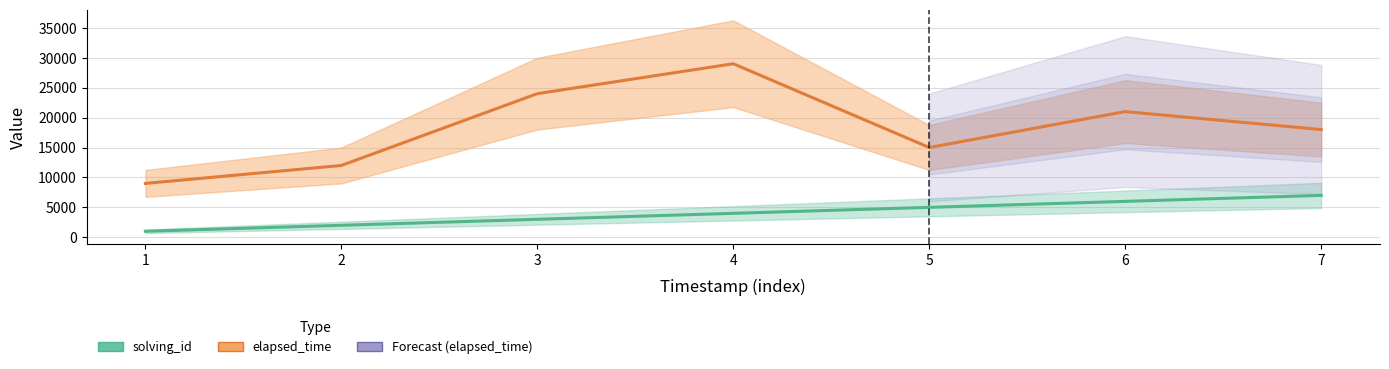

What is the sum of the solving_id values at 7 and 4?

11000